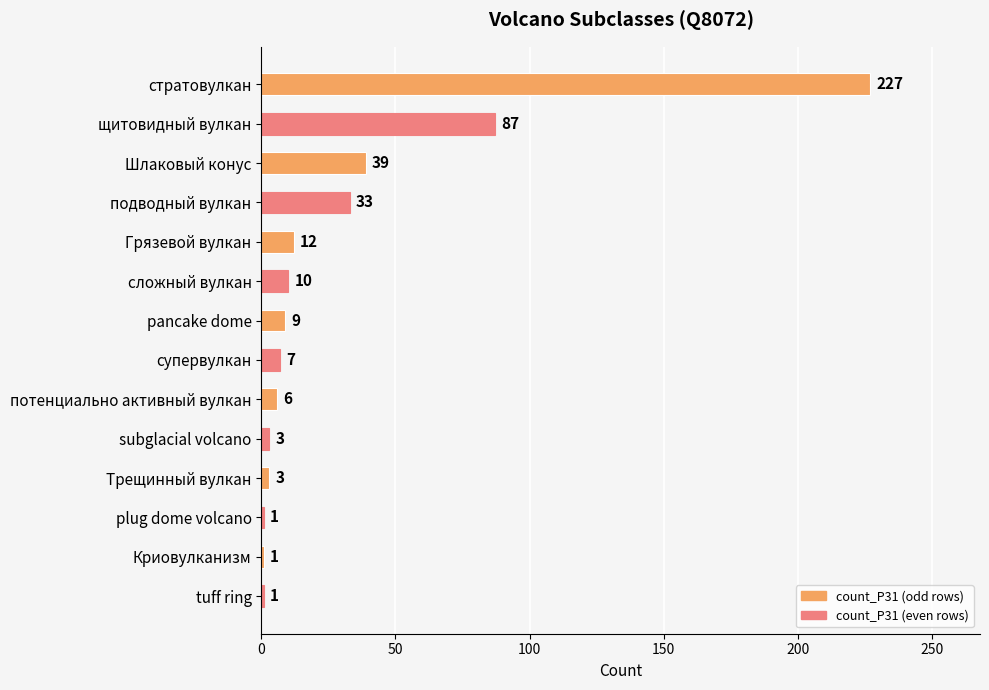

How many data points does each series have?

14